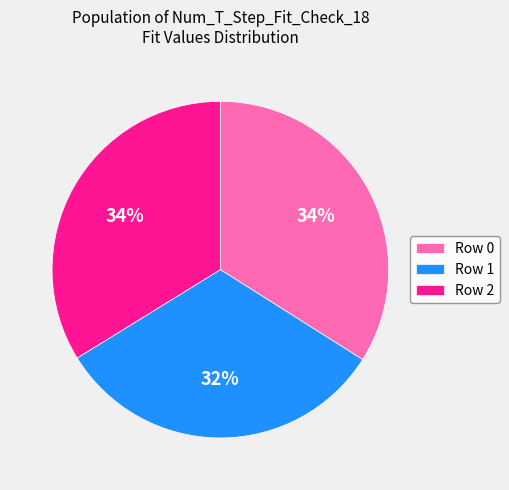

Do Row 0 and Row 1 together represent more than half of the pie?

Yes